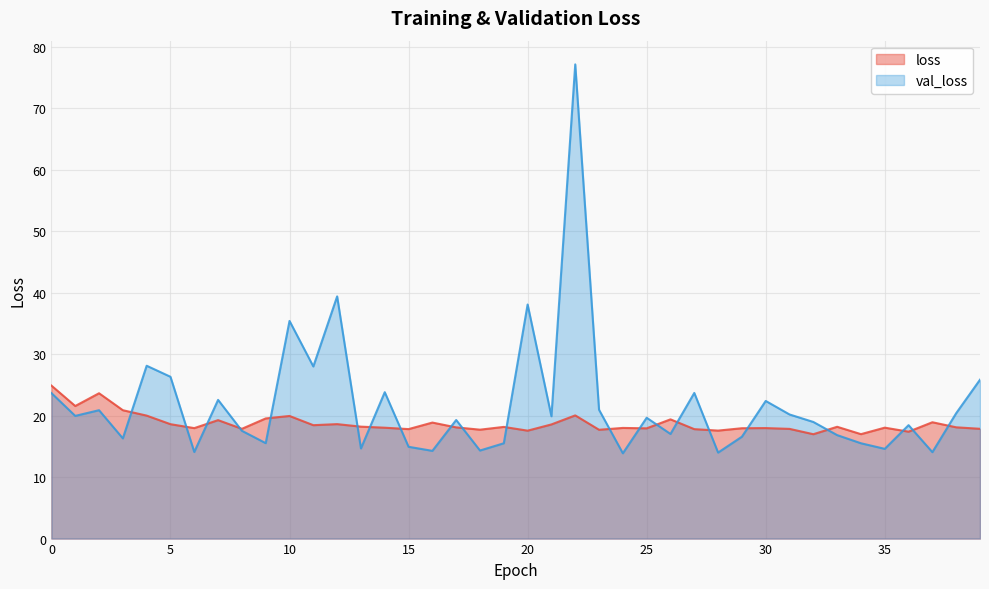

How many data points does each series have?

40